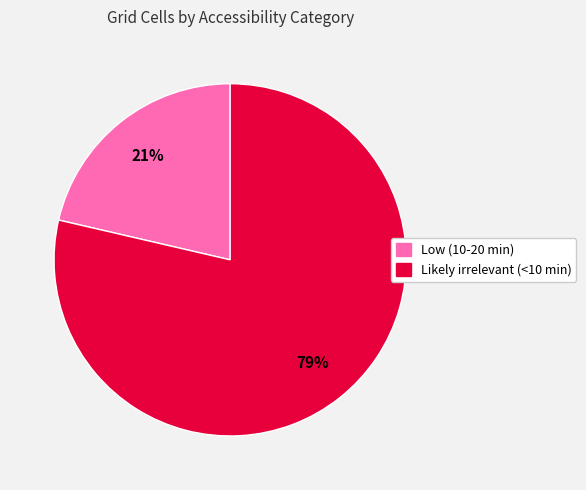

The Likely irrelevant (<10 min) slice represents 79% of the pie. True or false?

True